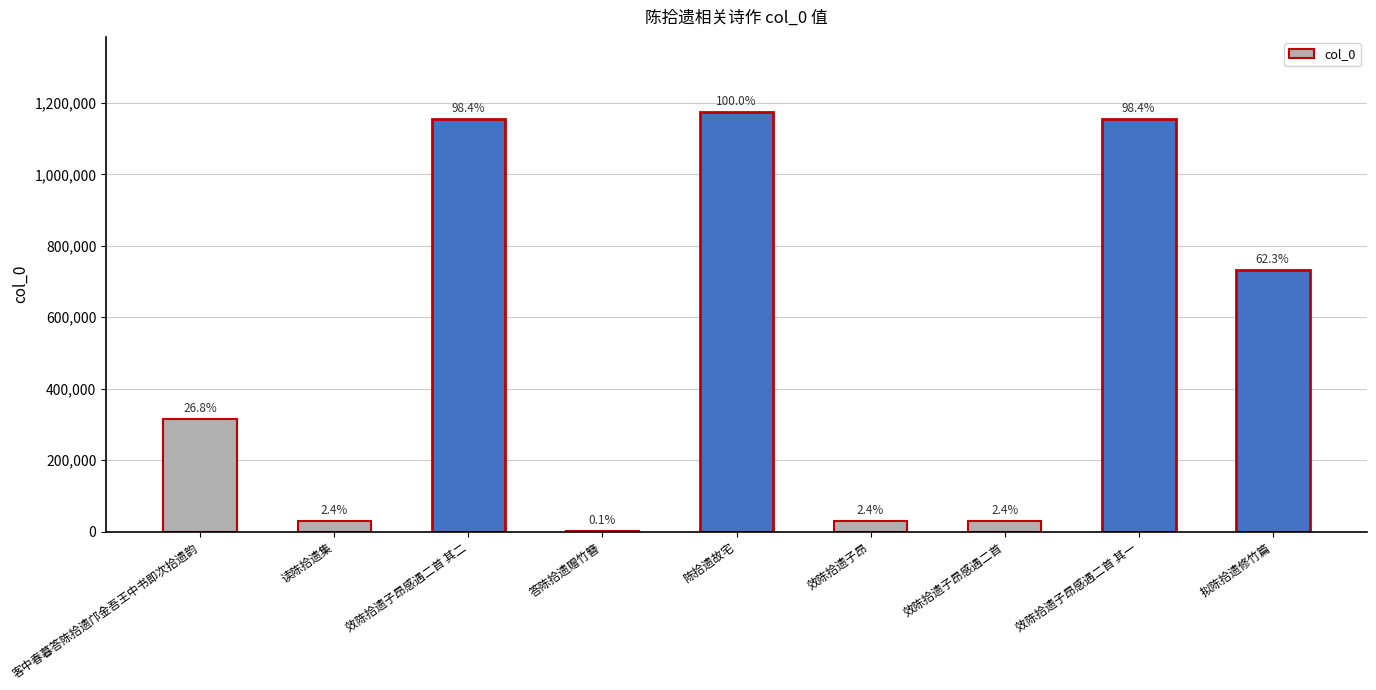

True or false: the data shows 621519 at 效陈拾遗子昂感遇二首 其二.

False